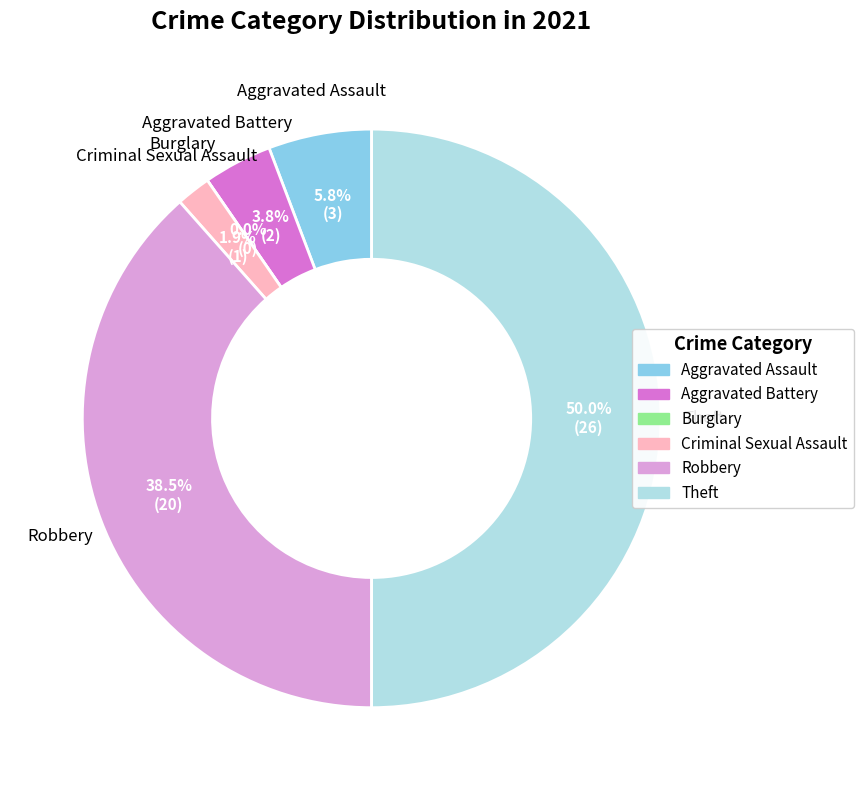

To the nearest percent, what is the difference between the Aggravated Assault and Theft slice percentages?

44%